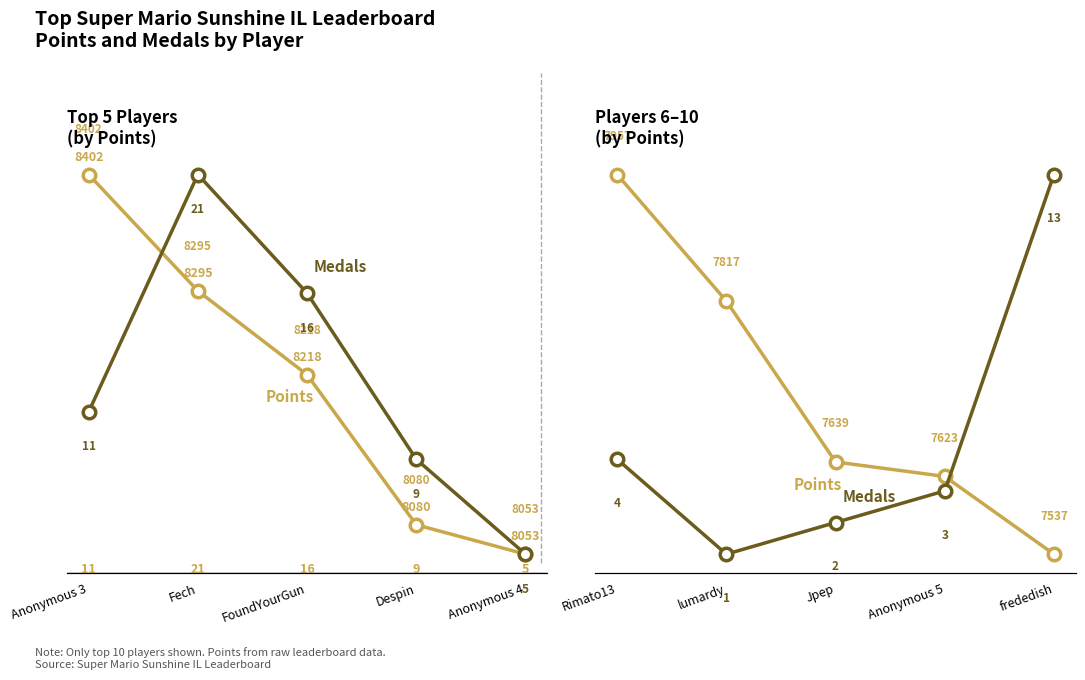

Which series has the widest spread of values?

Points